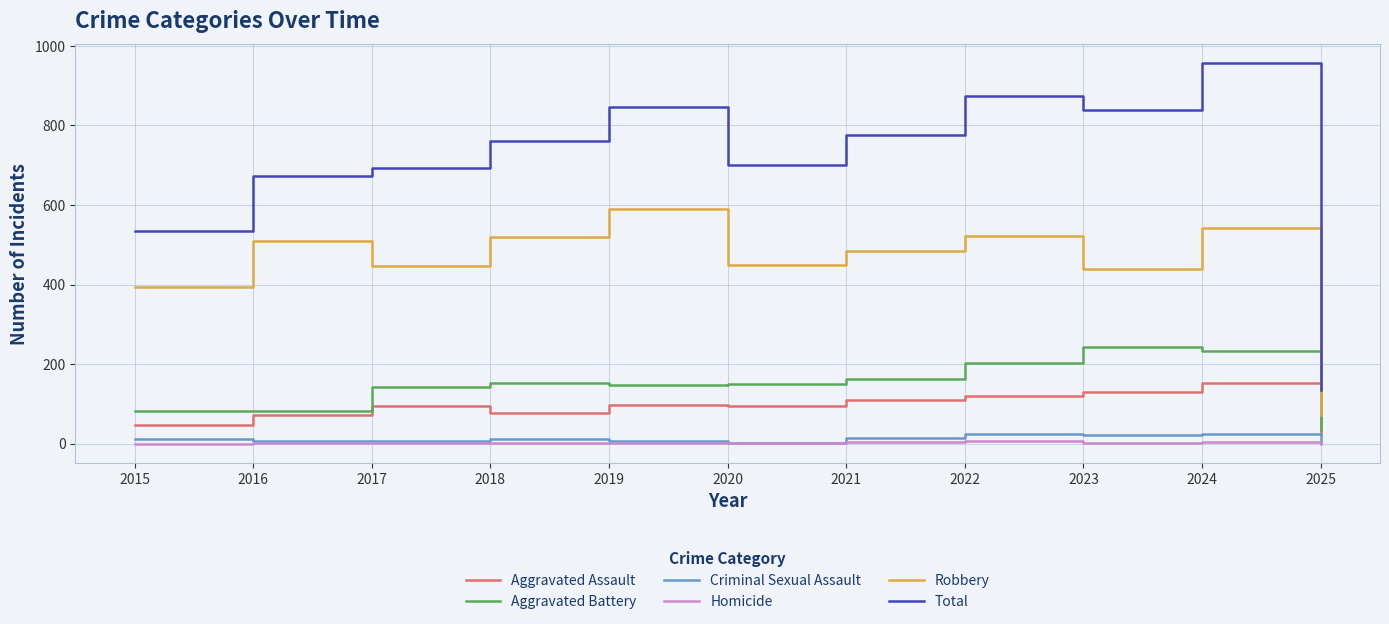

What is the total value across all series at 2021?

1552